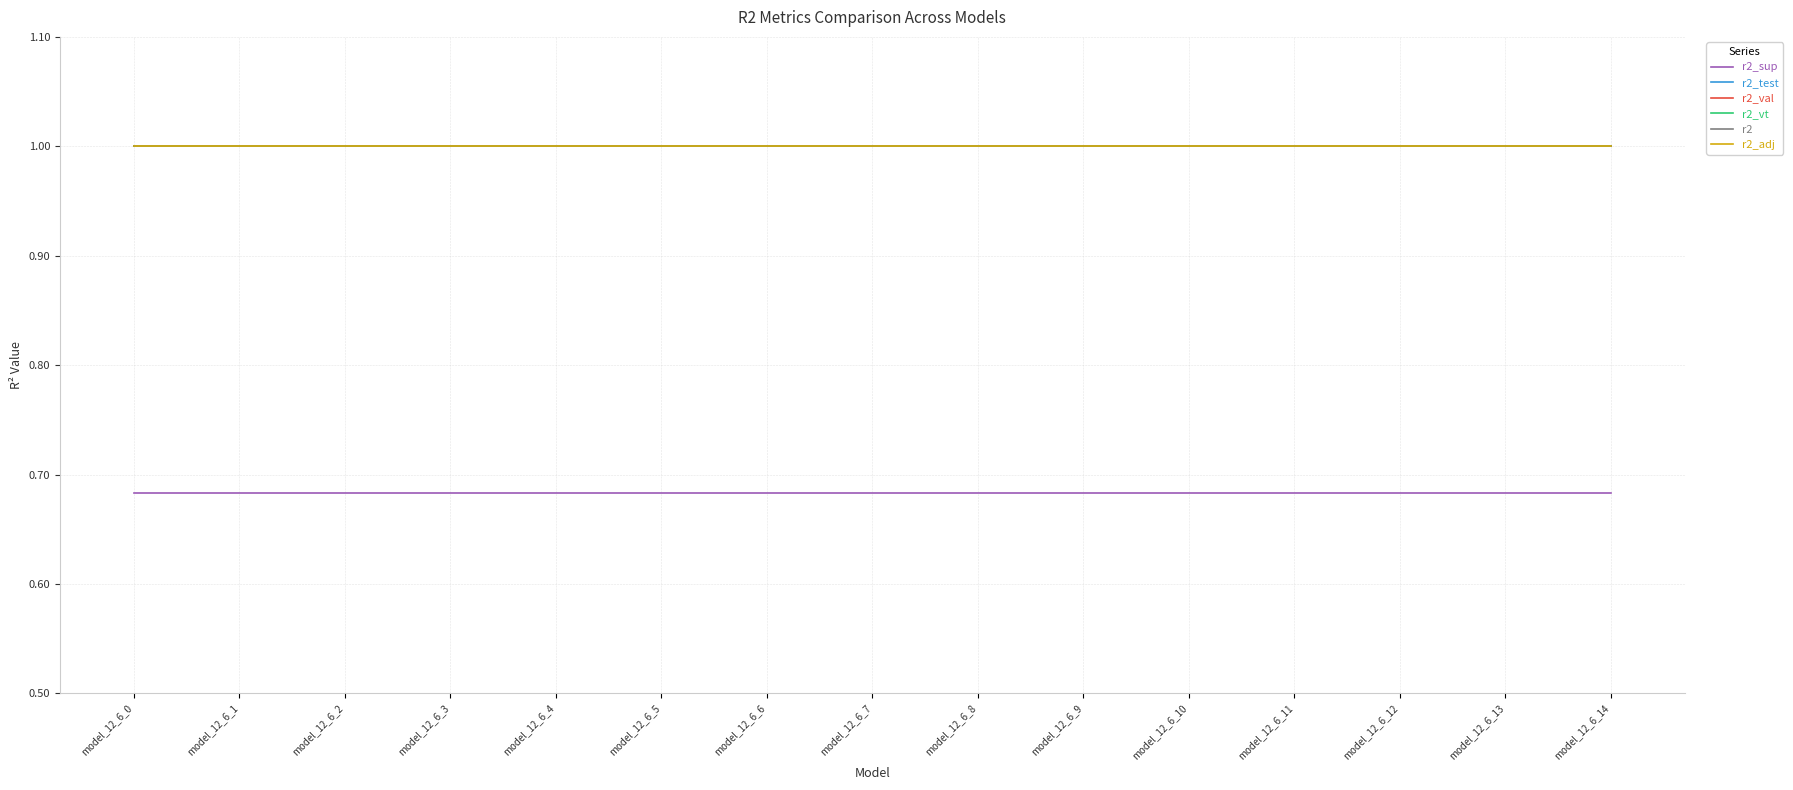

What is the difference between the highest and lowest values at model_12_6_6?

0.3